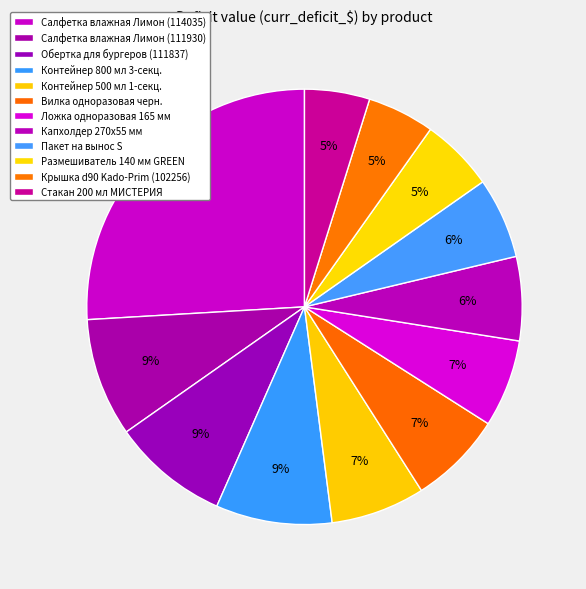

How many slices are in this pie chart?

12